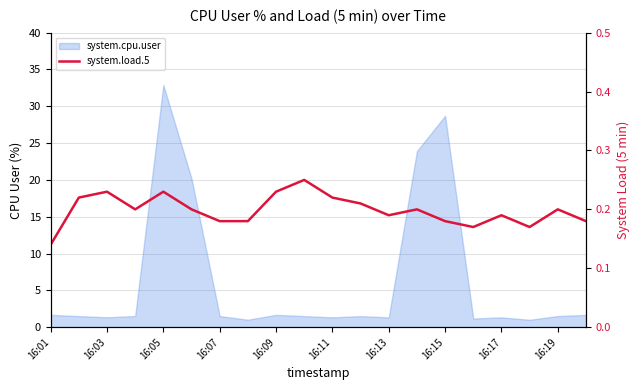

What is the approximate value at 19?

0.2